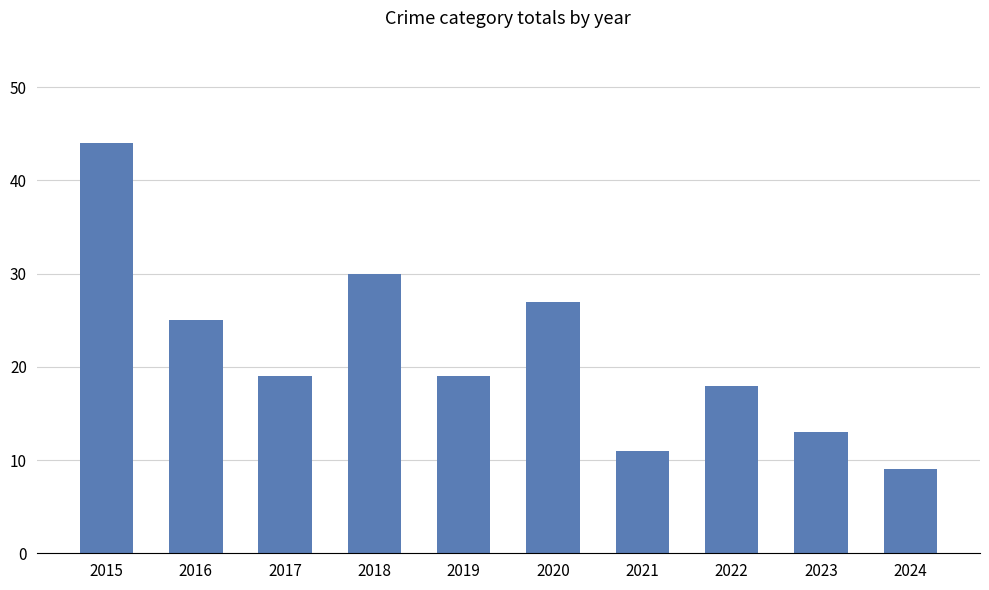

True or false: the data shows 14 at 2024.

False